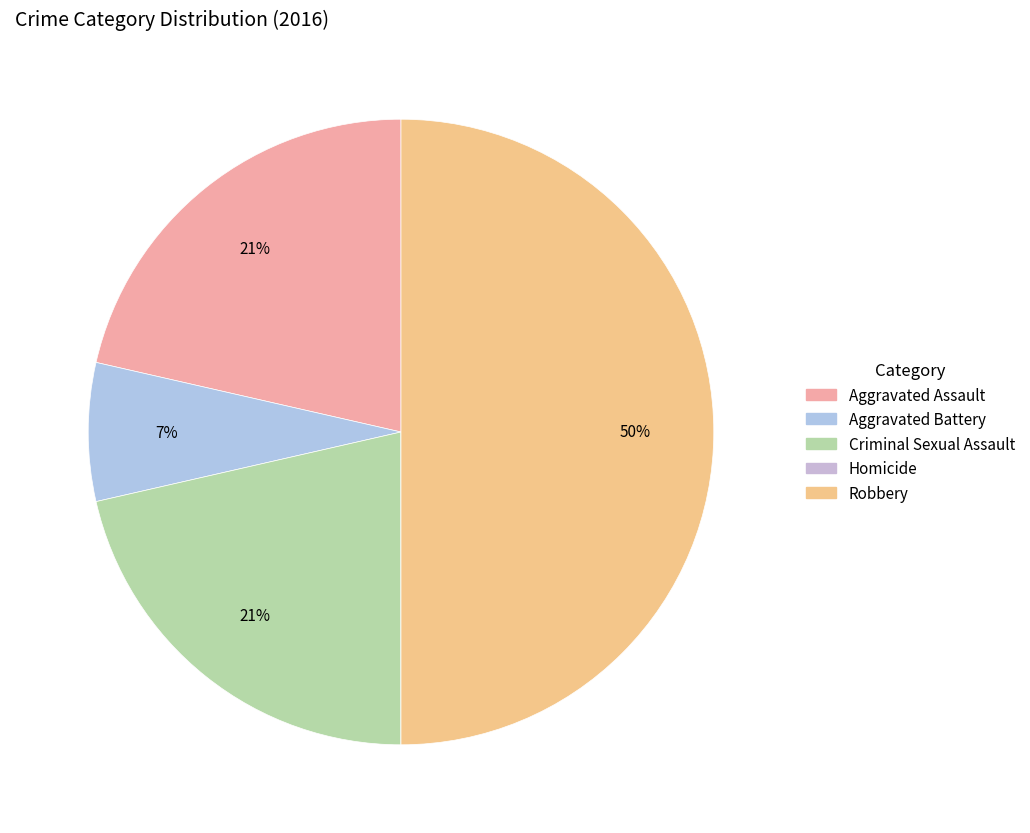

How many segments does this pie chart have?

5